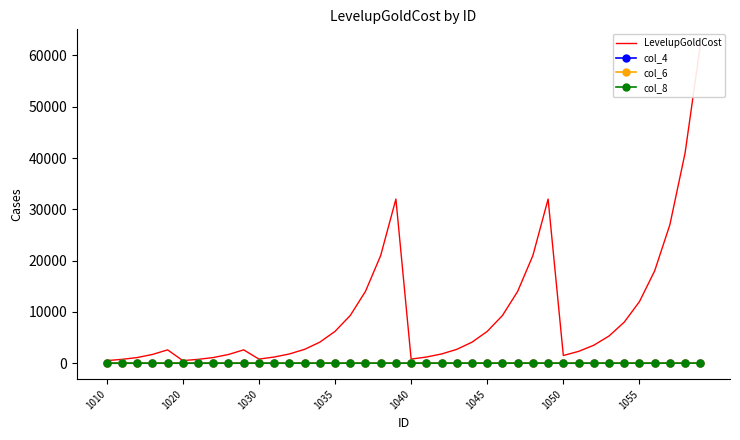

True or false: col_4 and LevelupGoldCost intersect in this chart.

False